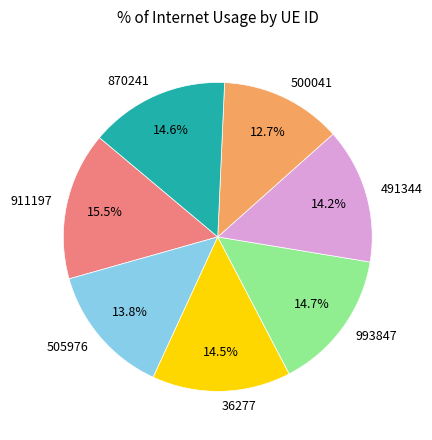

Which slice is the smallest?

500041